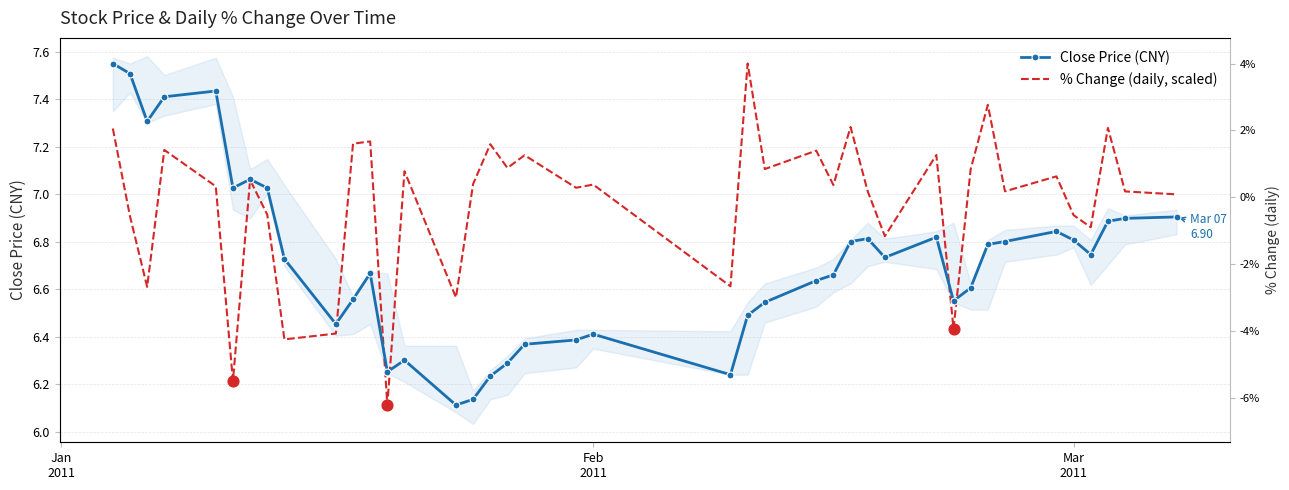

At which category is the sum across all series the highest?

Jan
2011